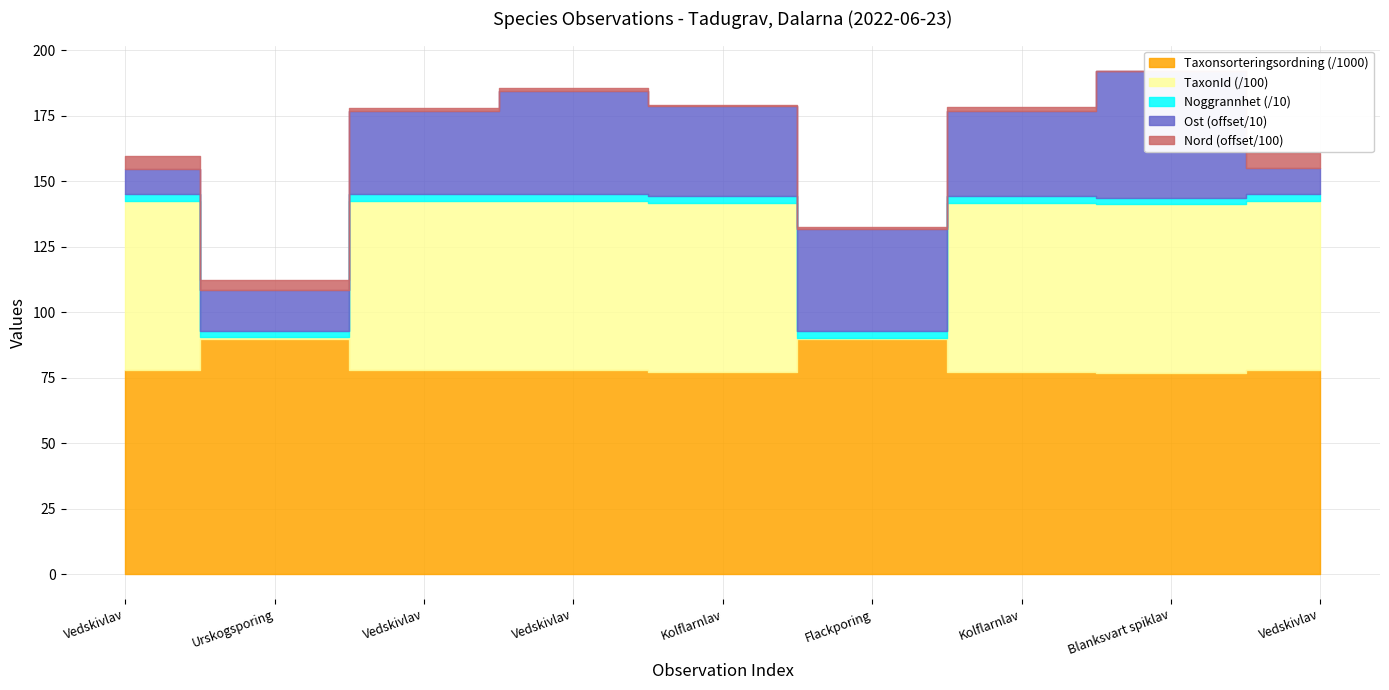

What are all the series names shown in the legend?

Taxonsorteringsordning, TaxonId, Noggrannhet, Ost, Nord